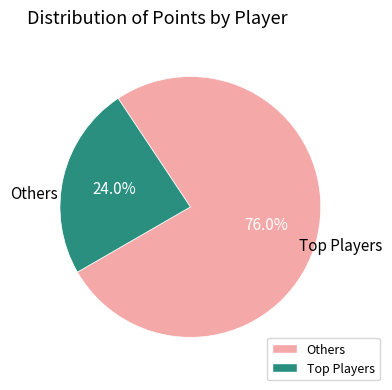

Is there any slice that represents more than half of the pie?

Yes